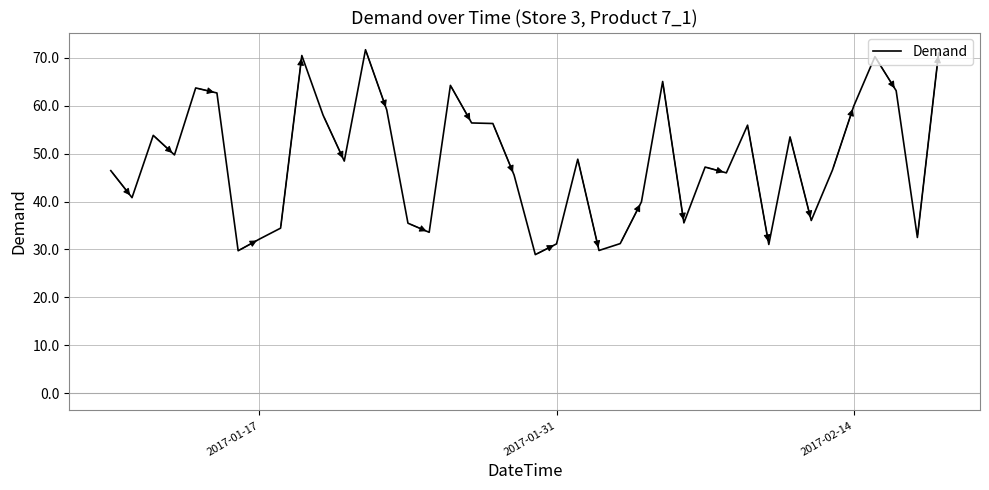

How many categories are shown in the chart?

40